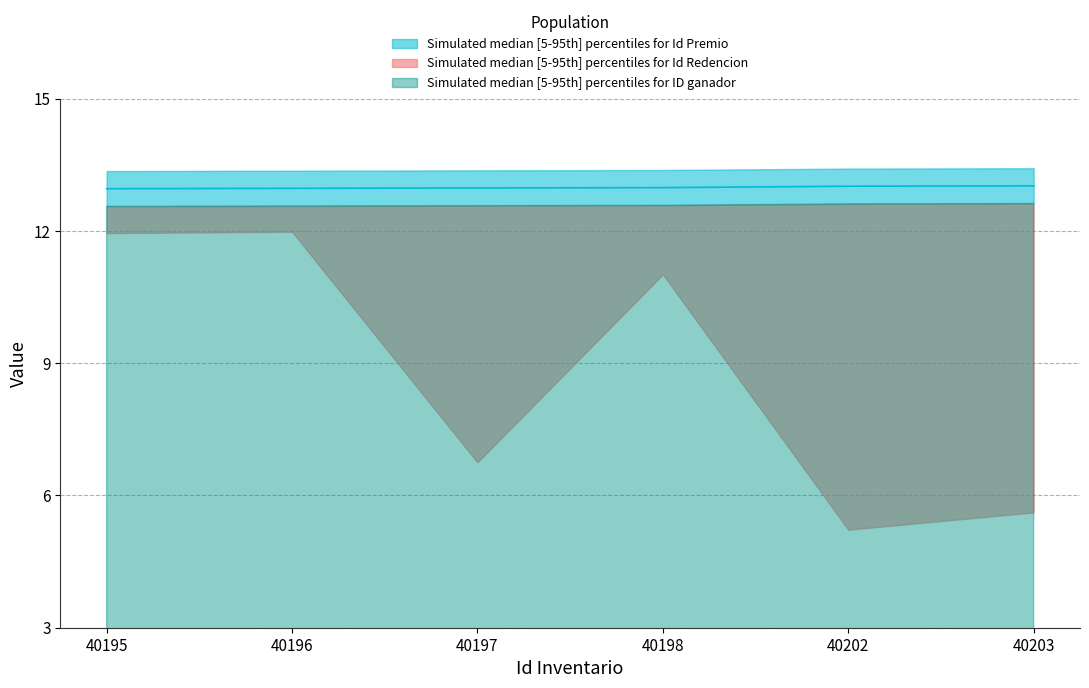

Where is ID ganador nearest to the value -99?

40203